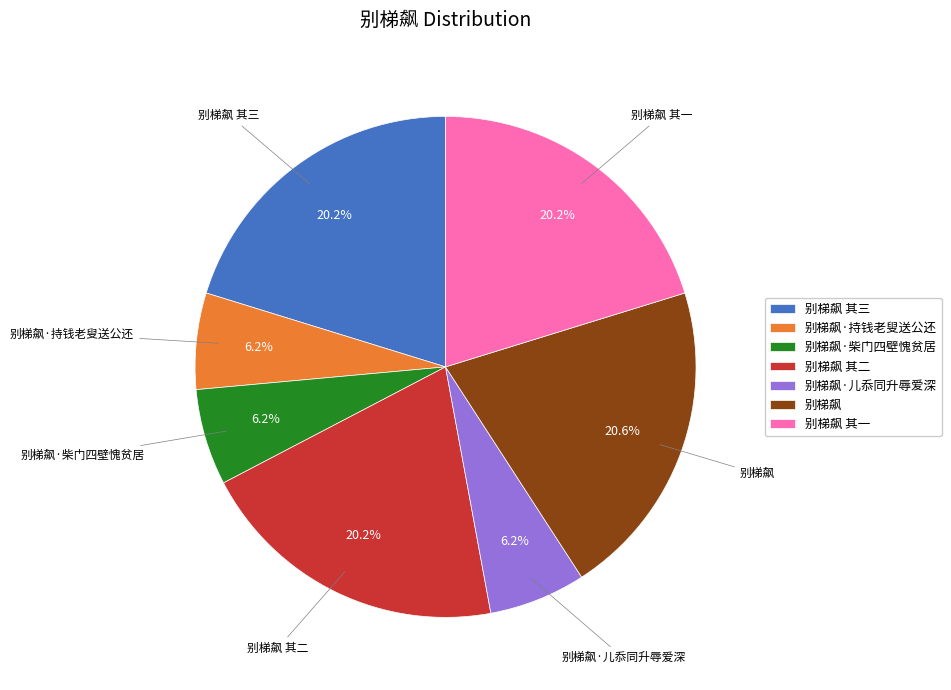

What percentage is NOT represented by 别梯飙 其一?

79.8%